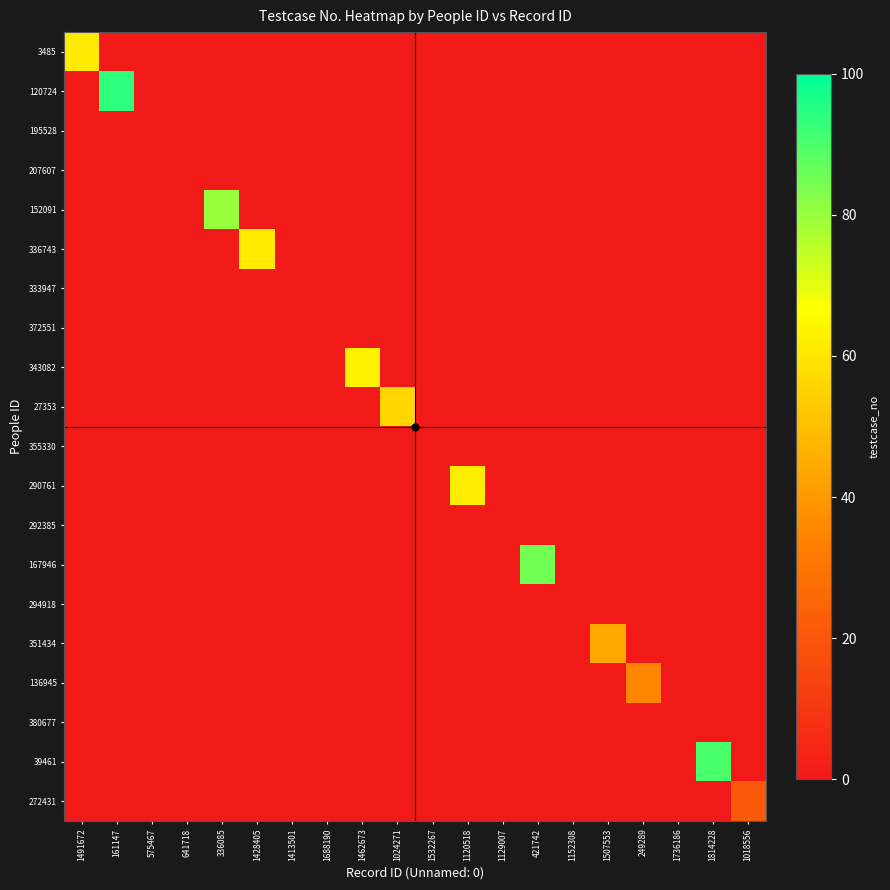

Which series changed the most between 575467 and 1018556?

272431